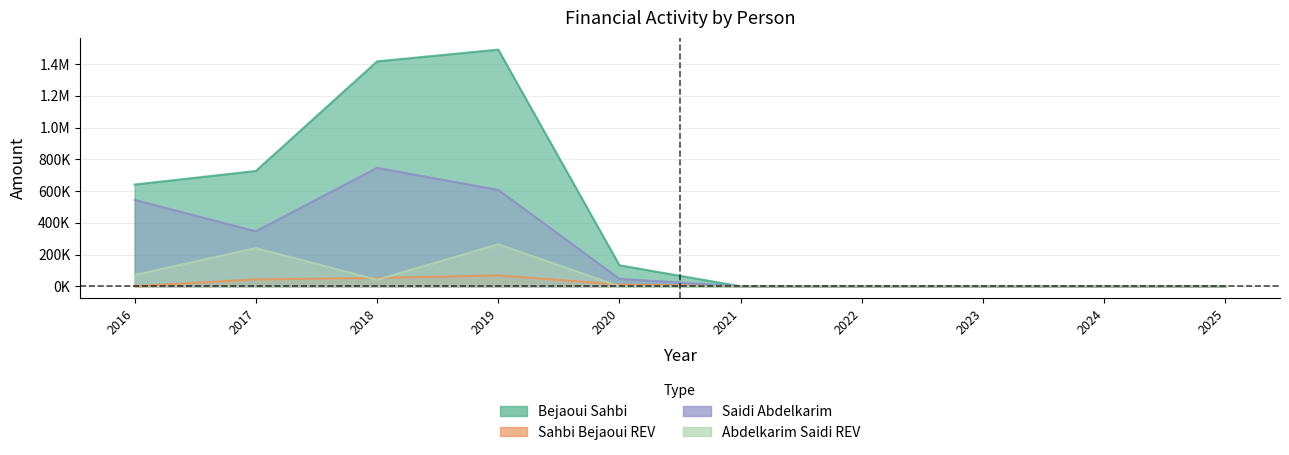

True or false: Saidi Abdelkarim and Abdelkarim Saidi REV cross at least once.

False